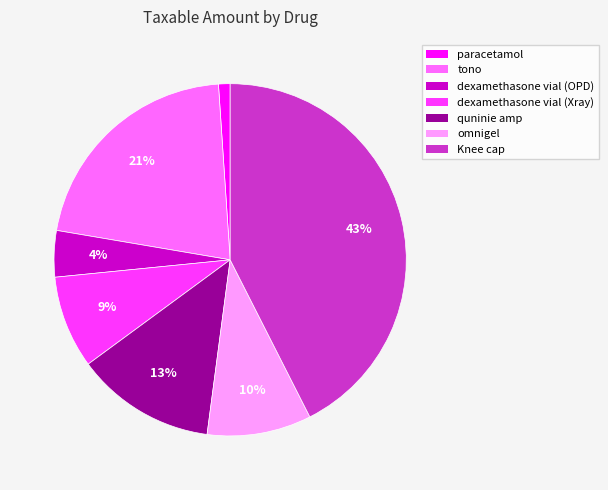

Between tono and Knee cap, which is larger?

Knee cap